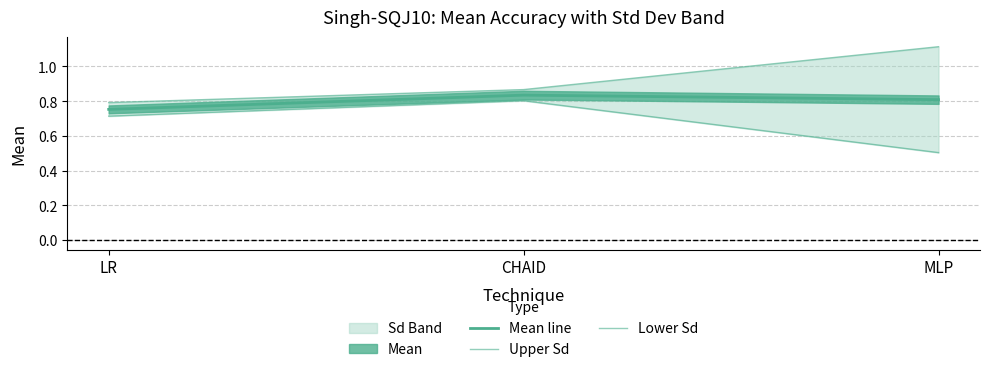

Reading left to right, transcribe all the data shown in this chart.

Mean line: LR=0.8	CHAID=0.8	MLP=0.8
Upper Sd: LR=0.8	CHAID=0.9	MLP=1.1
Lower Sd: LR=0.7	CHAID=0.8	MLP=0.5